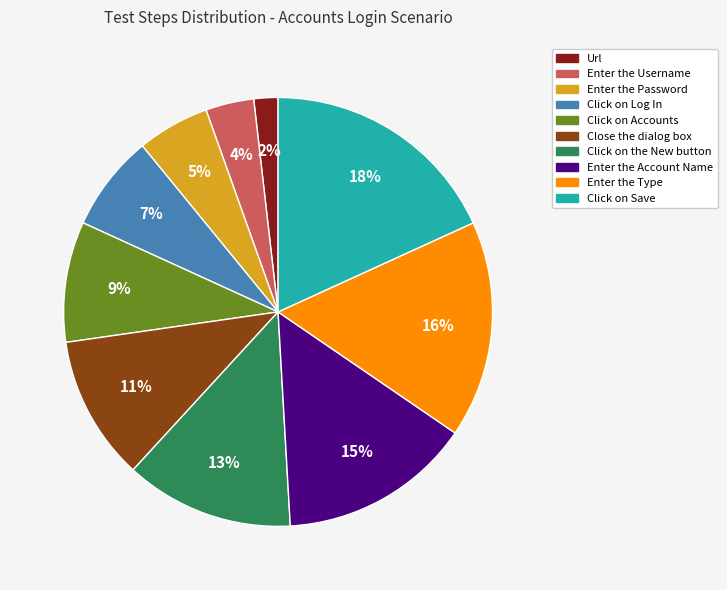

Between Click on Log In and Enter the Username, which is larger?

Click on Log In